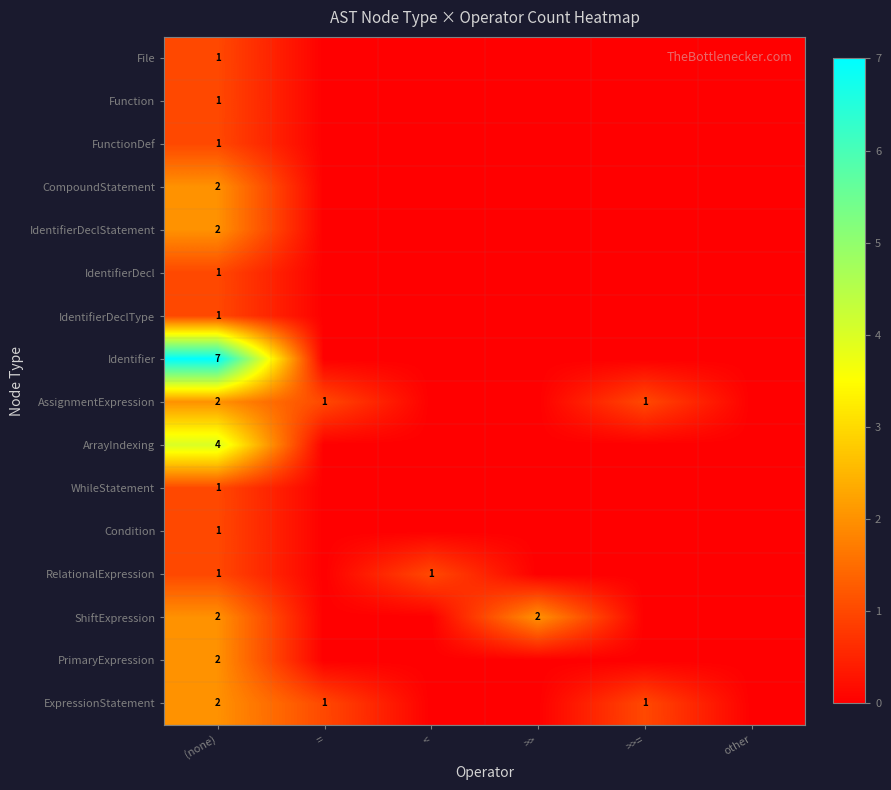

What is the total value across all series at (none)?

31